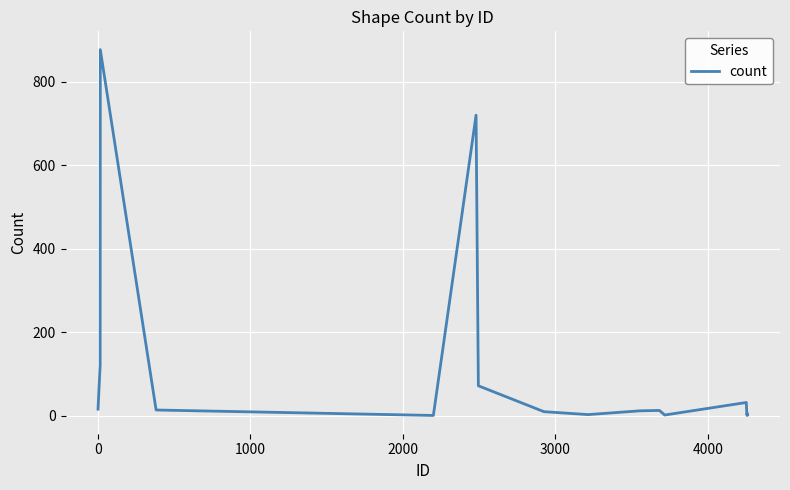

Does the chart have visible grid lines?

Yes